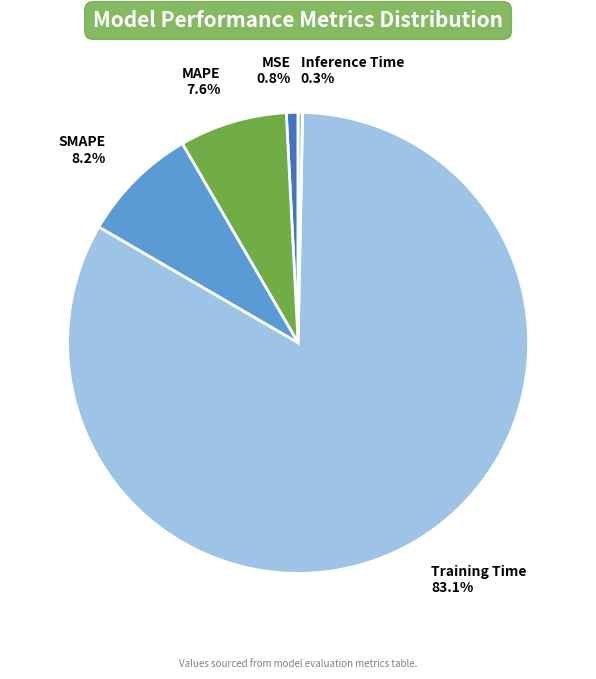

The MAPE slice represents 1% of the pie. True or false?

False